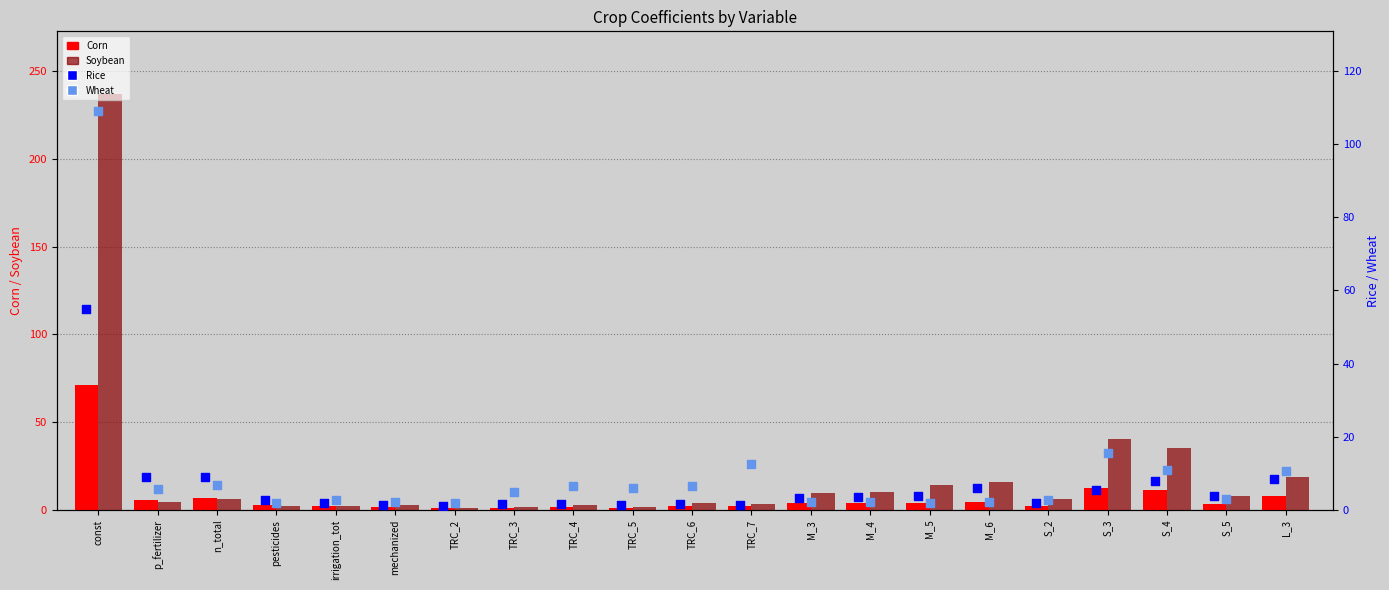

Which series has the largest total across all categories?

Soybean